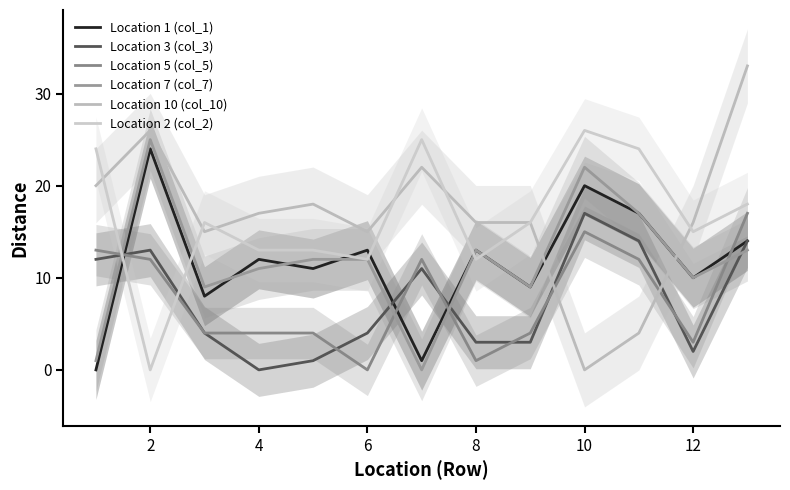

How many values in the Location 5 (col_5) series exceed 4?

6